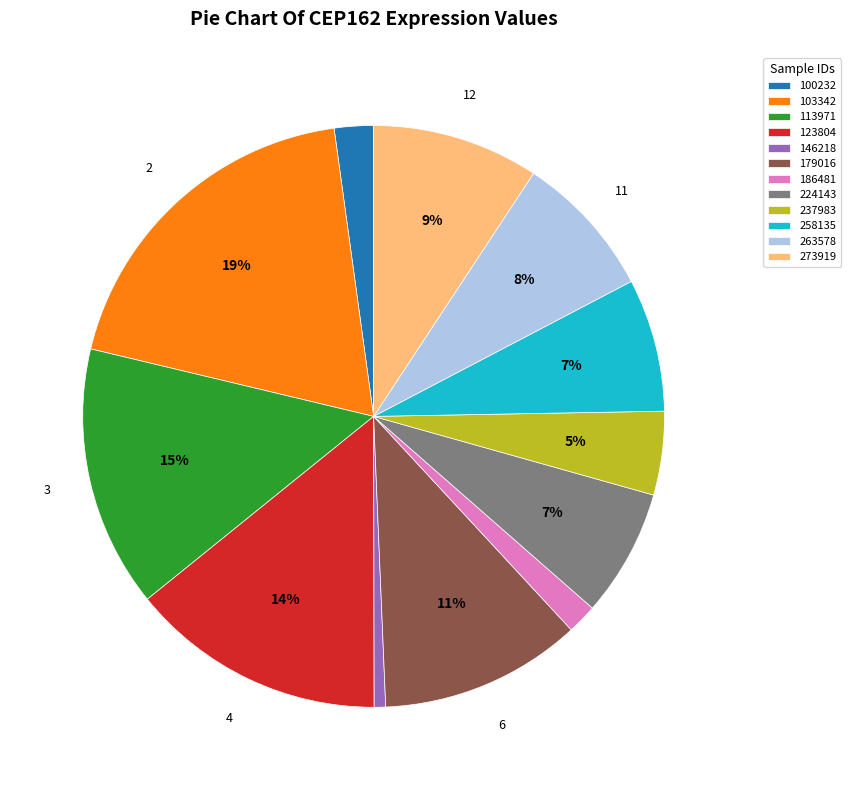

To the nearest percent, what is the difference between the largest and smallest slice percentages?

18%